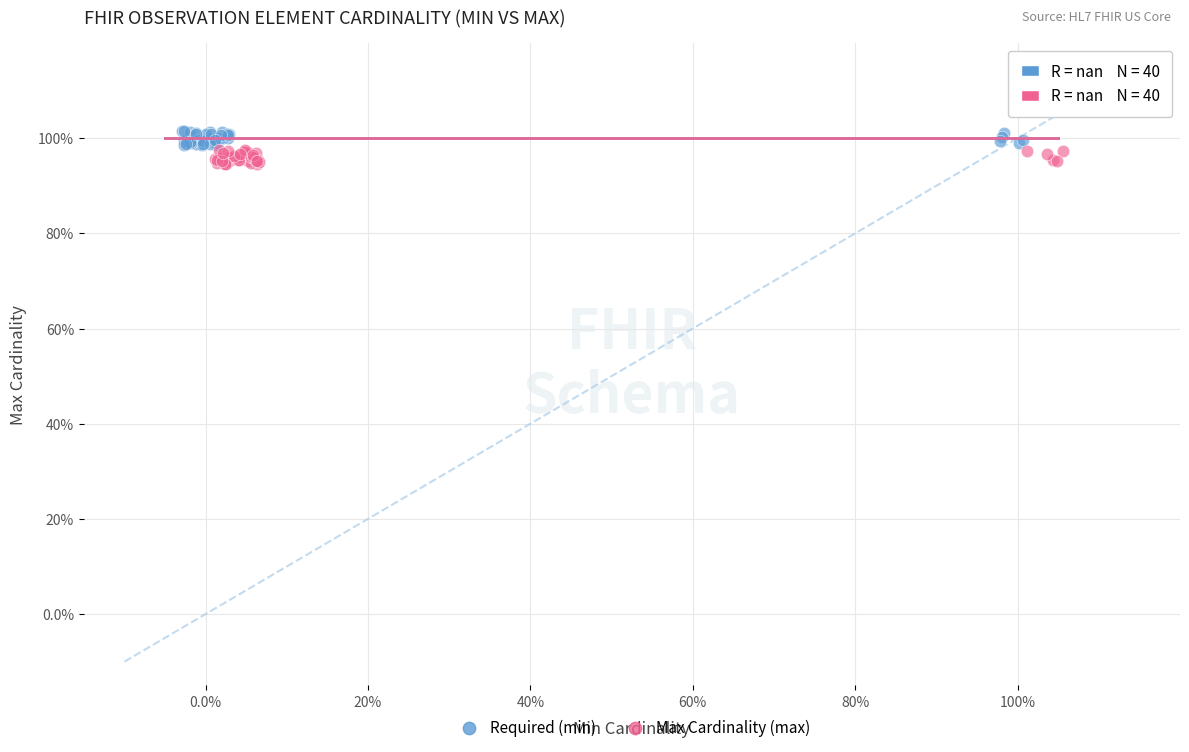

What are all the series names shown in the legend?

Required (min), Max Cardinality (max)